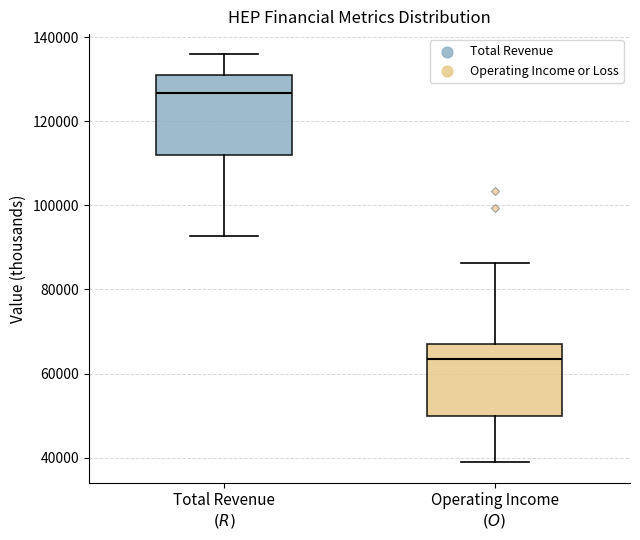

Reading left to right, read every box against the y-axis: the position of its median line, the range the box covers, and the ends of its whiskers. The values are not printed on the chart, so give them approximately, as read against the axis.

Total Revenue $(R)$: median 126000, box 112000 to 132000, whiskers 92000 to 136000
Operating Income $(O)$: median 64000, box 50000 to 68000, whiskers 38000 to 86000